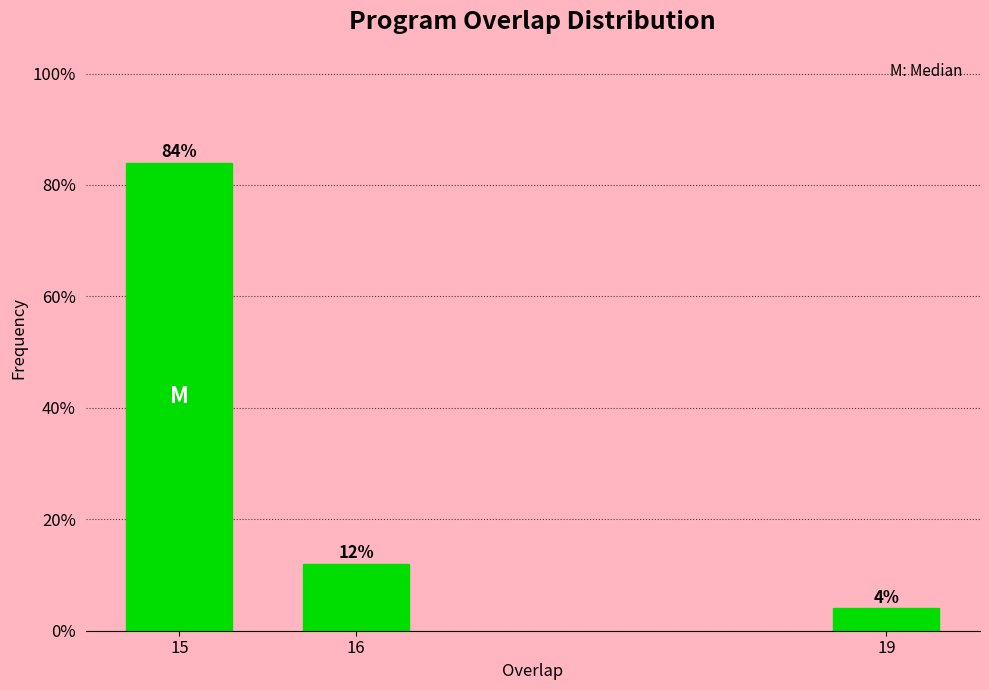

Reading left to right, what are all the values shown in this chart?

84	12	4